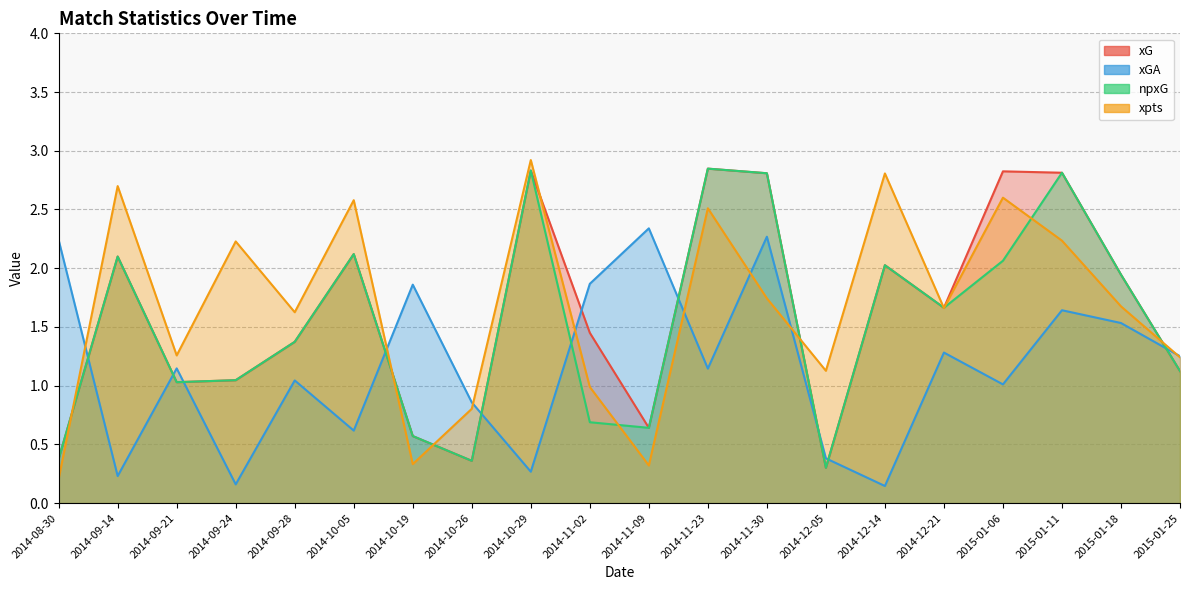

What is the label of the 5th point from the left?

2014-09-28